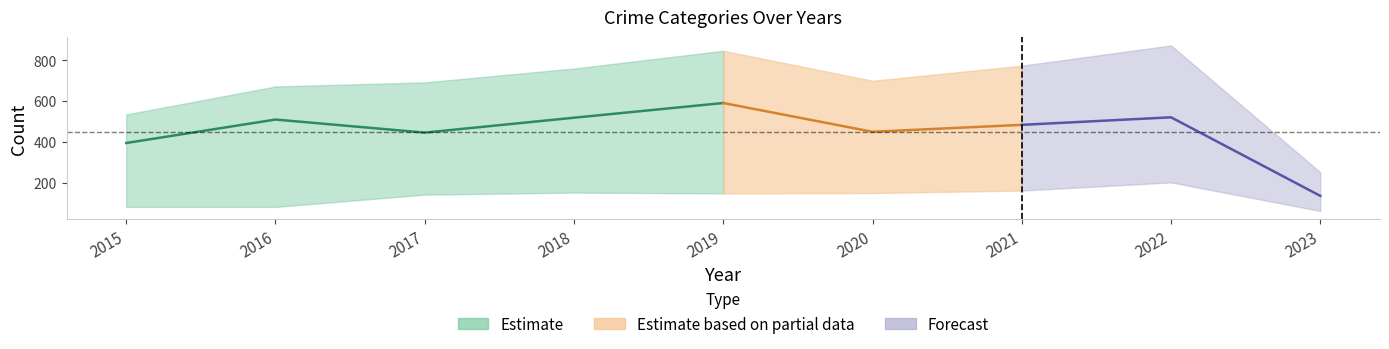

Reading right to left, extract all data points from this chart.

Aggravated Assault: 2023=46	2022=121	2021=110	2020=94	2019=98	2018=77	2017=95	2016=71	2015=46
Aggravated Battery: 2023=62	2022=202	2021=162	2020=150	2019=148	2018=152	2017=142	2016=82	2015=82
Criminal Sexual Assault: 2023=7	2022=24	2021=14	2020=3	2019=8	2018=11	2017=8	2016=8	2015=12
Robbery: 2023=136	2022=521	2021=484	2020=450	2019=591	2018=519	2017=446	2016=510	2015=395
Total: 2023=252	2022=873	2021=774	2020=700	2019=847	2018=760	2017=692	2016=672	2015=535